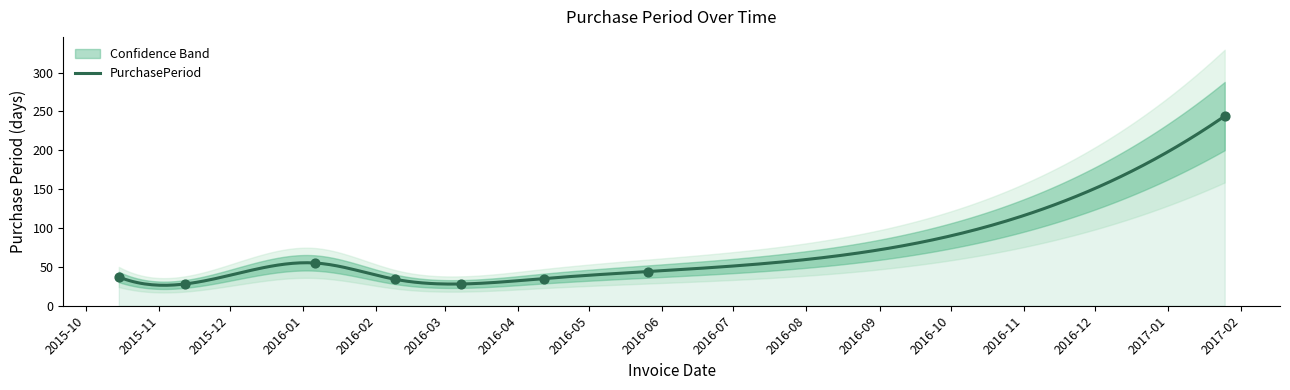

What is the change in value from 2016-02-09 to 2016-04-12?

+1